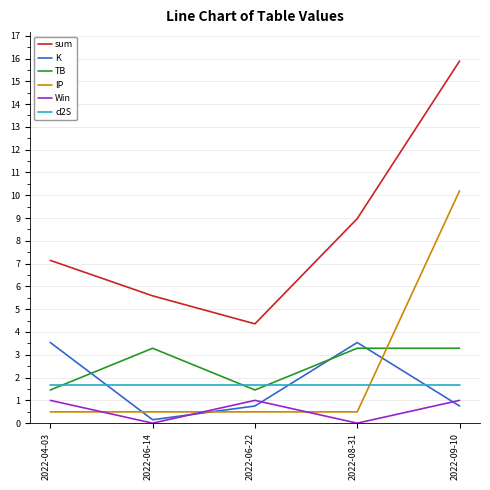

True or false: d2S and sum cross at least once.

False